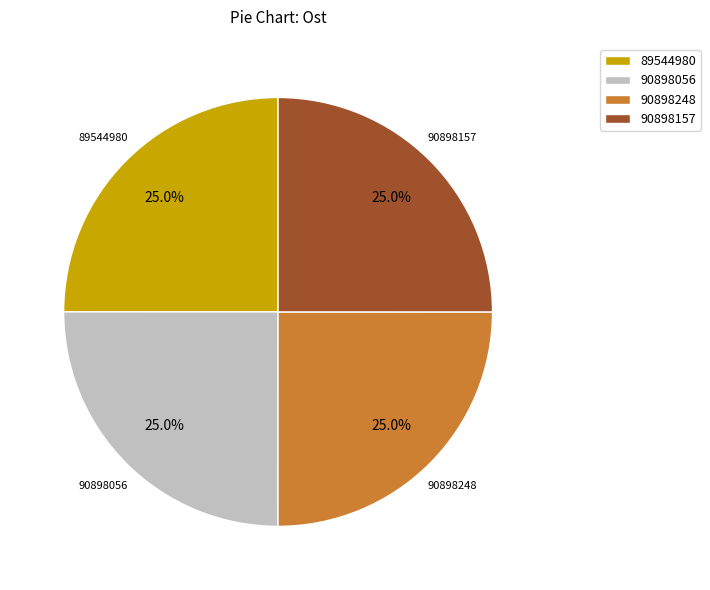

The 90898056 slice represents 25% of the pie. True or false?

True